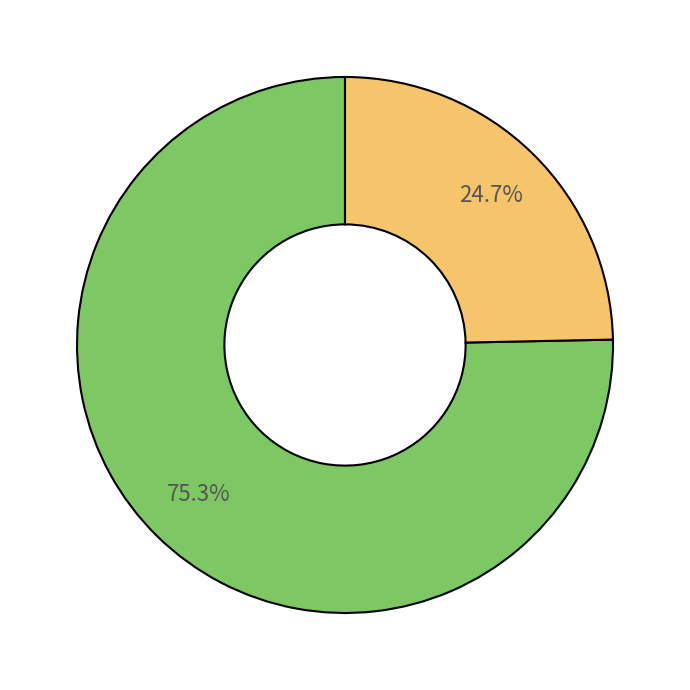

Is there a majority slice in this chart?

Yes